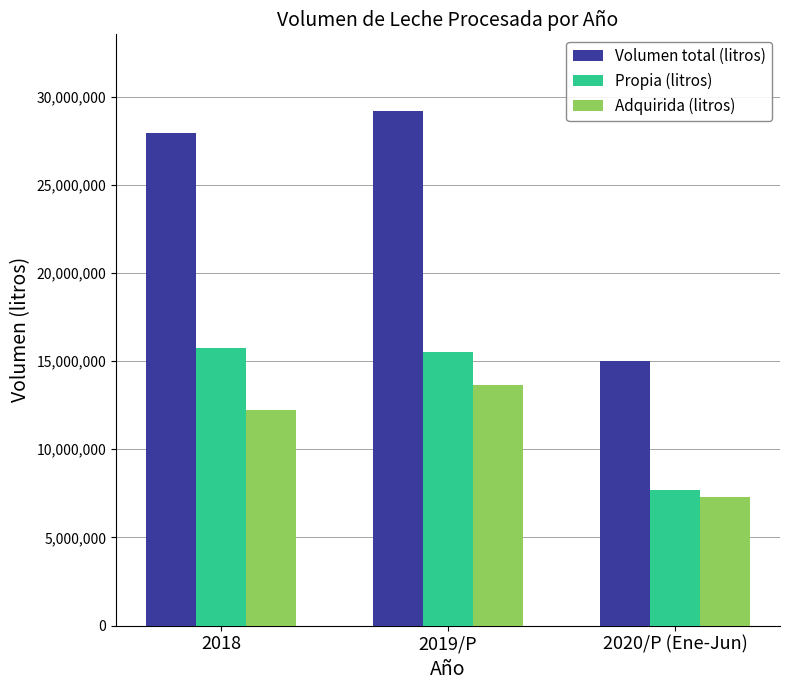

Reading left to right, what are all the values shown in this chart?

Volumen total (litros): 2018=27956026	2019/P=29158734	2020/P (Ene-Jun)=14981322
Propia (litros): 2018=15742653	2019/P=15518481	2020/P (Ene-Jun)=7665354
Adquirida (litros): 2018=12213373	2019/P=13640253	2020/P (Ene-Jun)=7315968